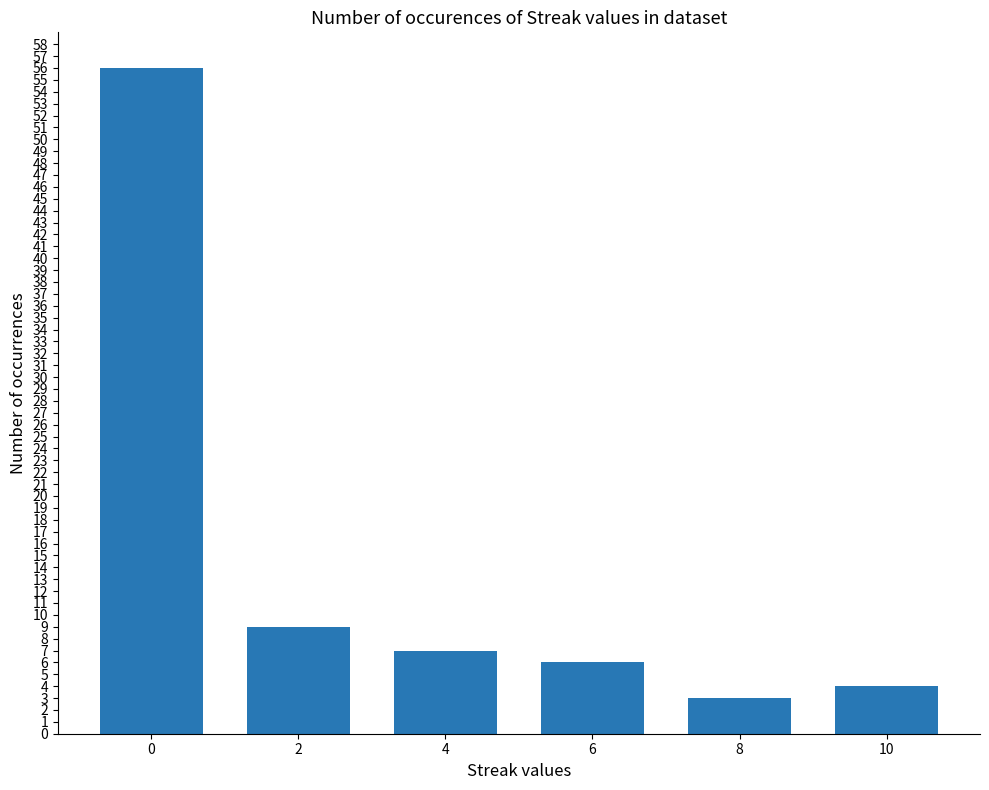

Reading left to right, extract all data points from this chart.

56	9	7	6	3	4